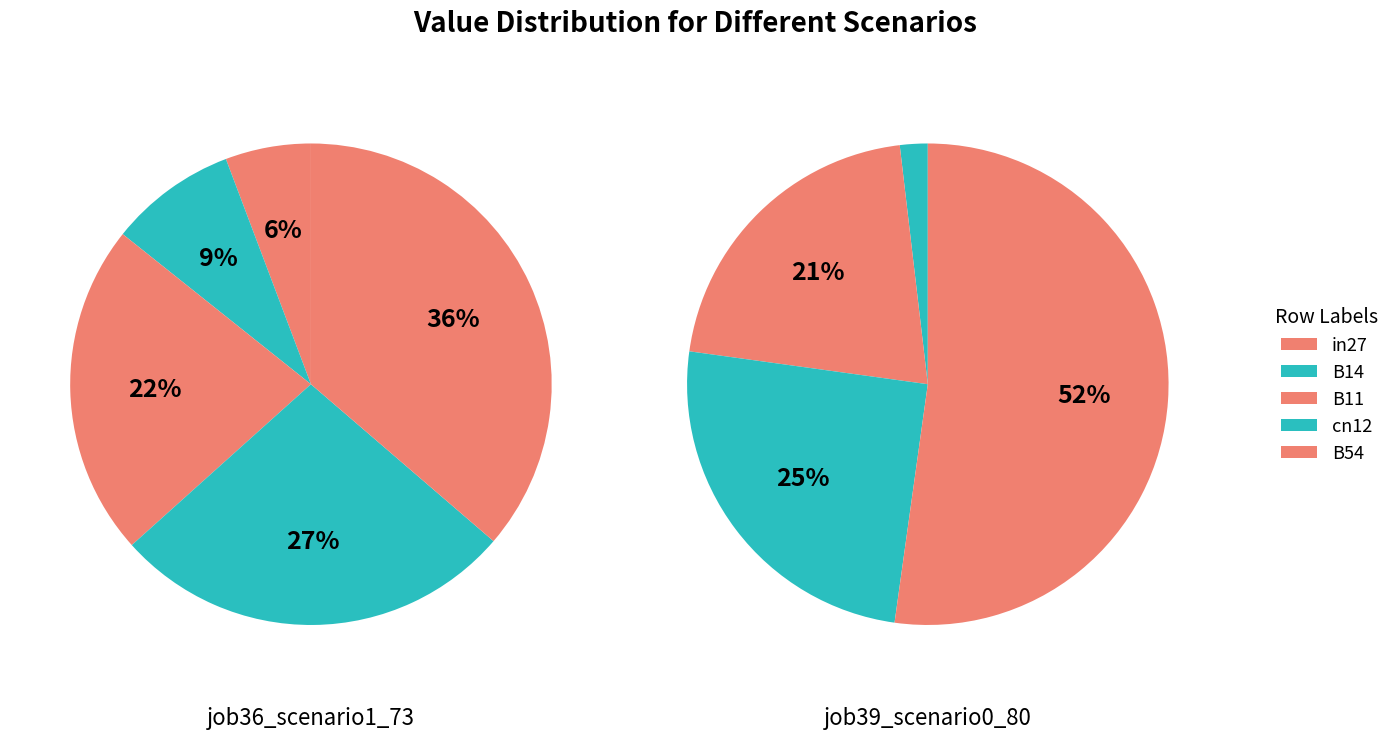

Combined, what portion of the pie is B54 and B11?

58.7%